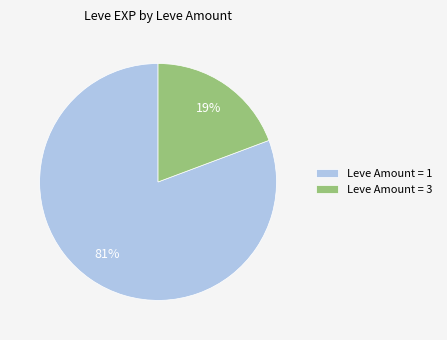

What is the smallest slice in the pie chart?

Leve Amount = 3